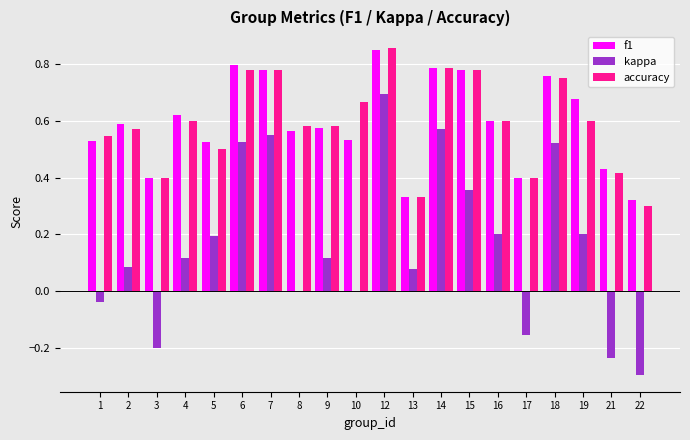

At which category is the sum across all series the highest?

12